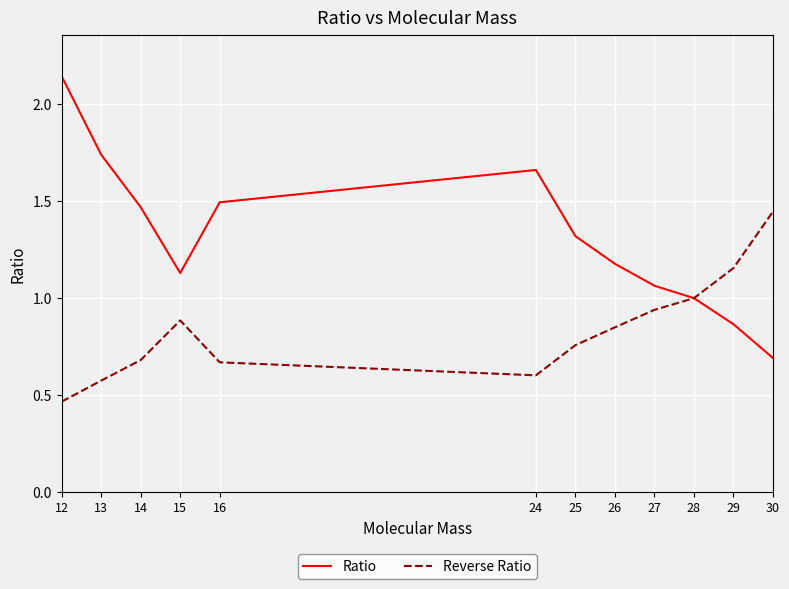

Is the value of Ratio at 29 greater than the value of Reverse Ratio at 14?

Yes